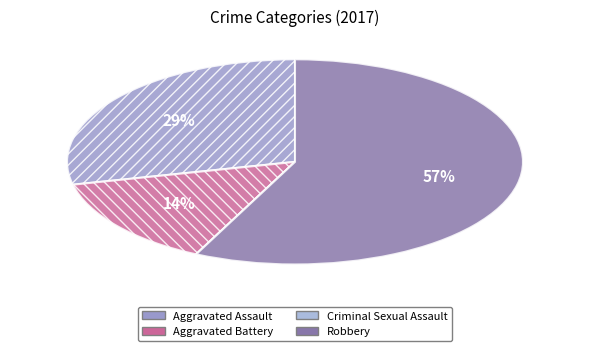

Is there a majority slice in this chart?

Yes